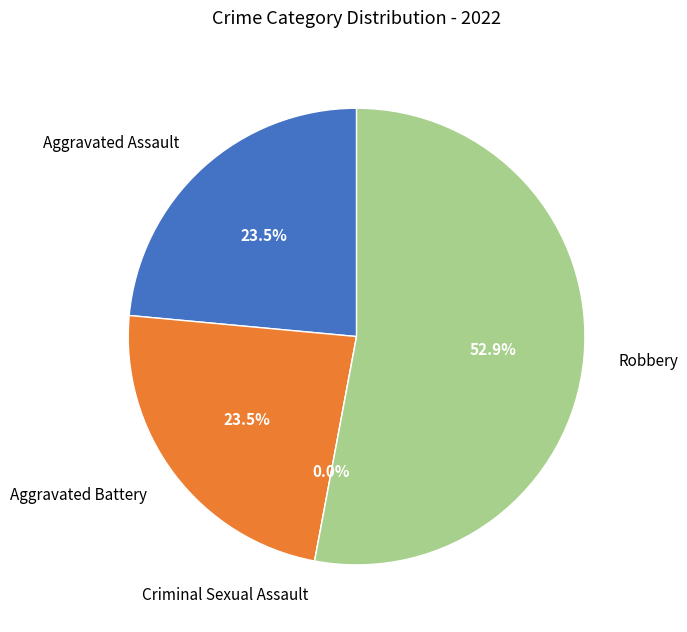

Does Criminal Sexual Assault represent more than half of the total?

No